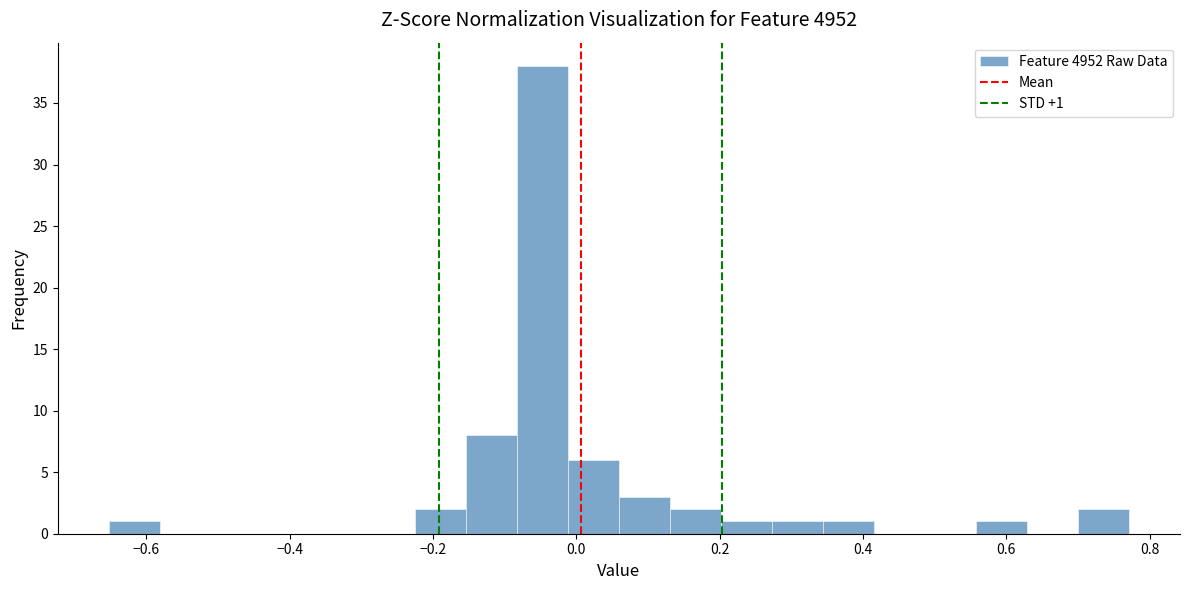

Read against the x-axis, roughly where is the centre of the tallest bar?

-0.04